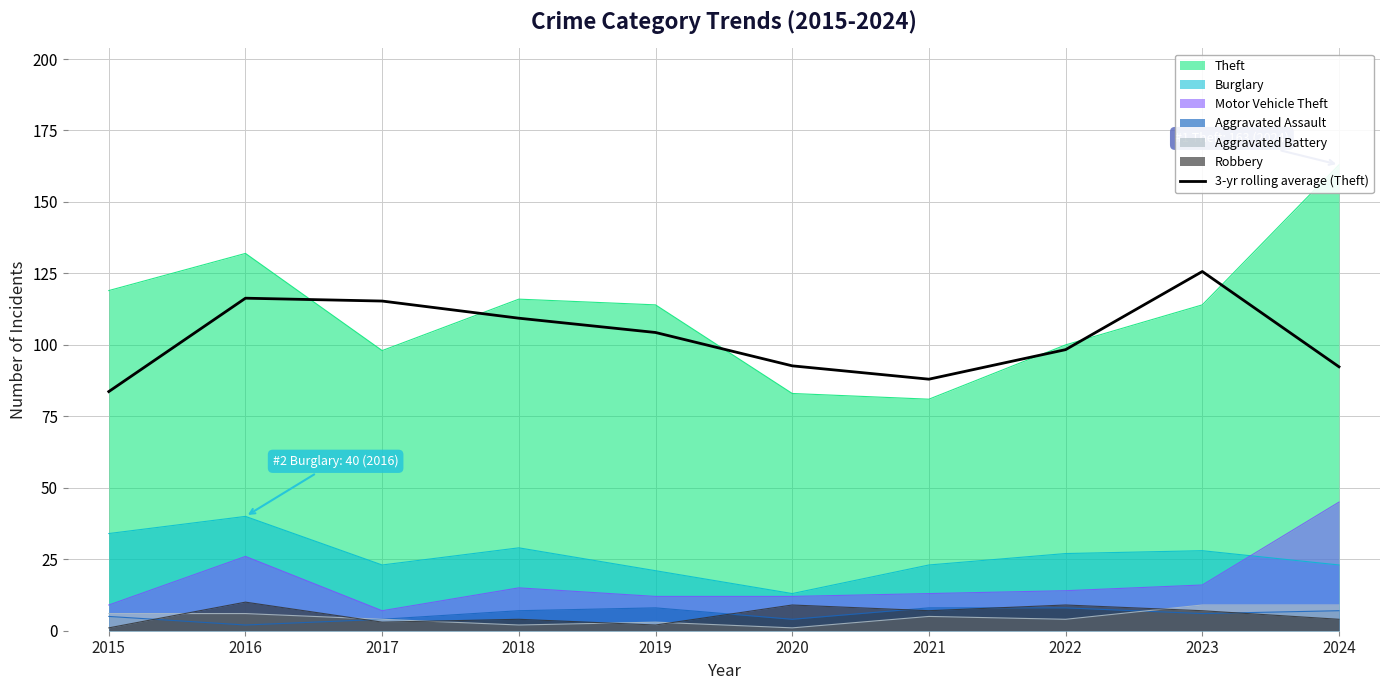

Which has a higher value, 2016 or 2021?

2016